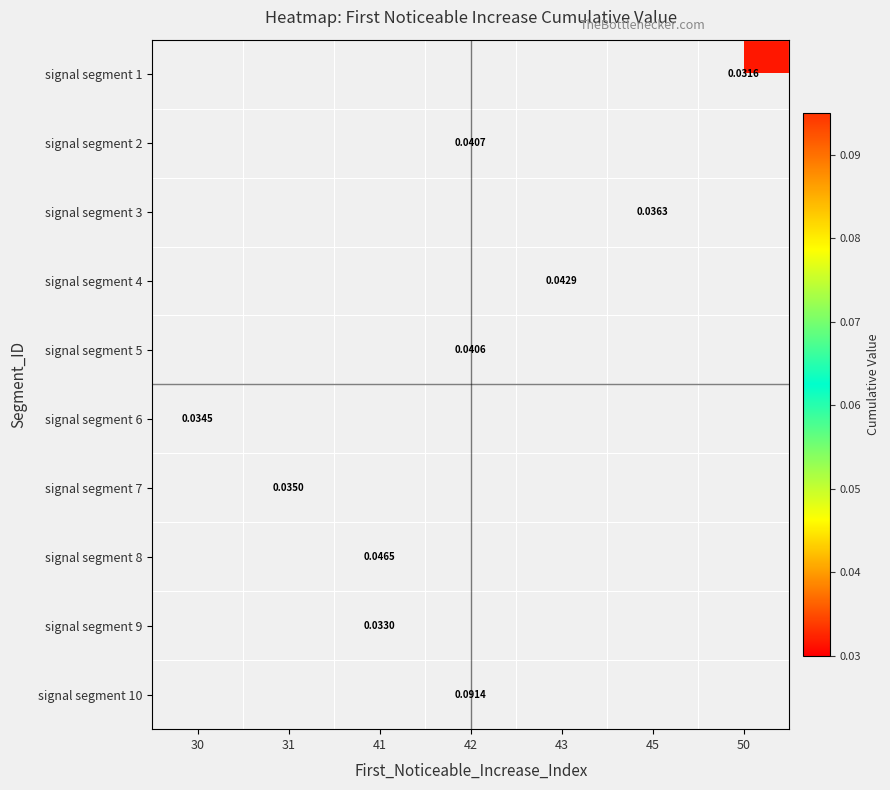

How many series are shown in this chart?

10